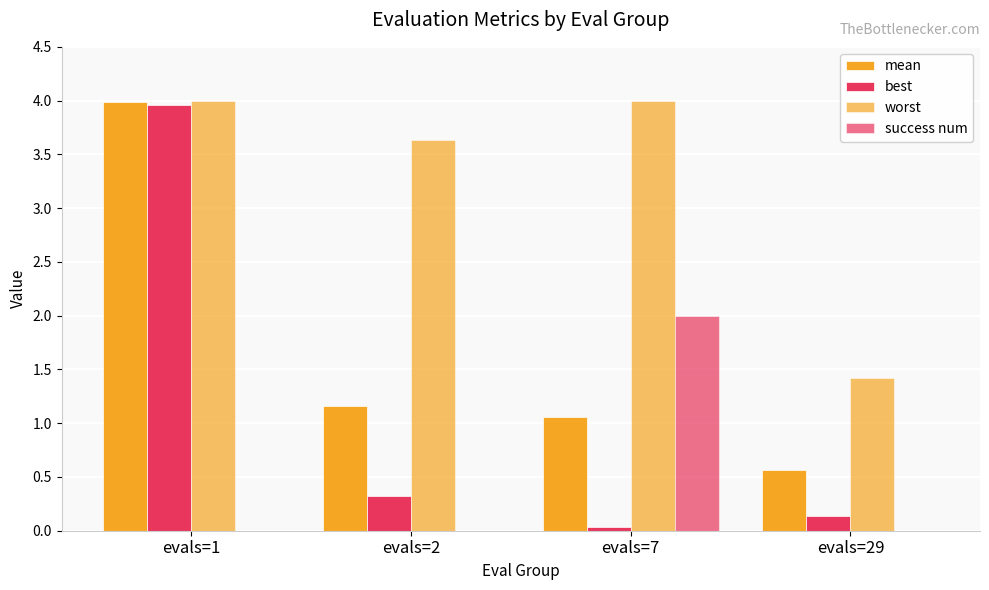

Count the number of categories in the chart.

4